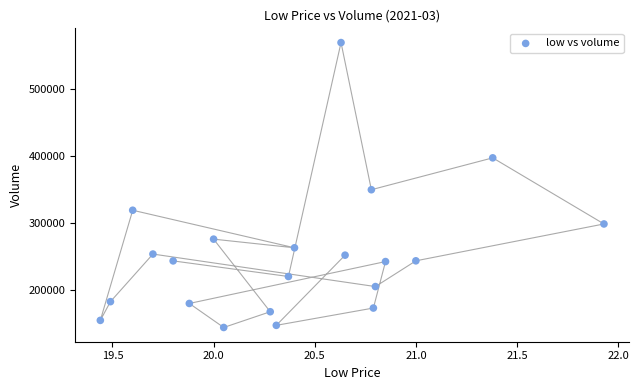

What is the range of Y values (max minus min)?

424382.4